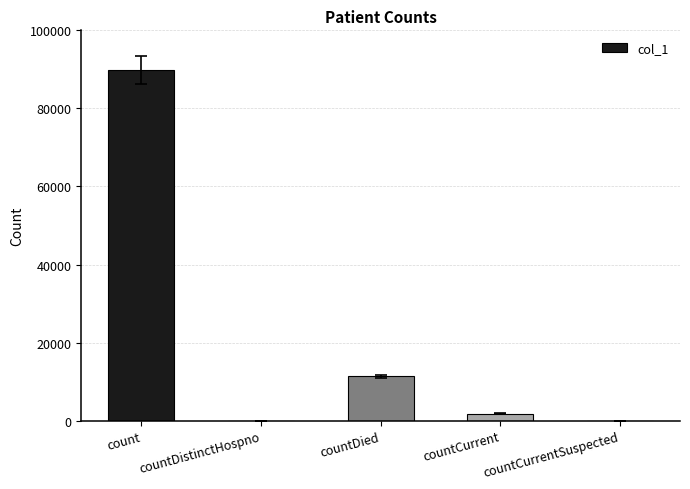

What is the sum of the values at countDistinctHospno and count?

89902